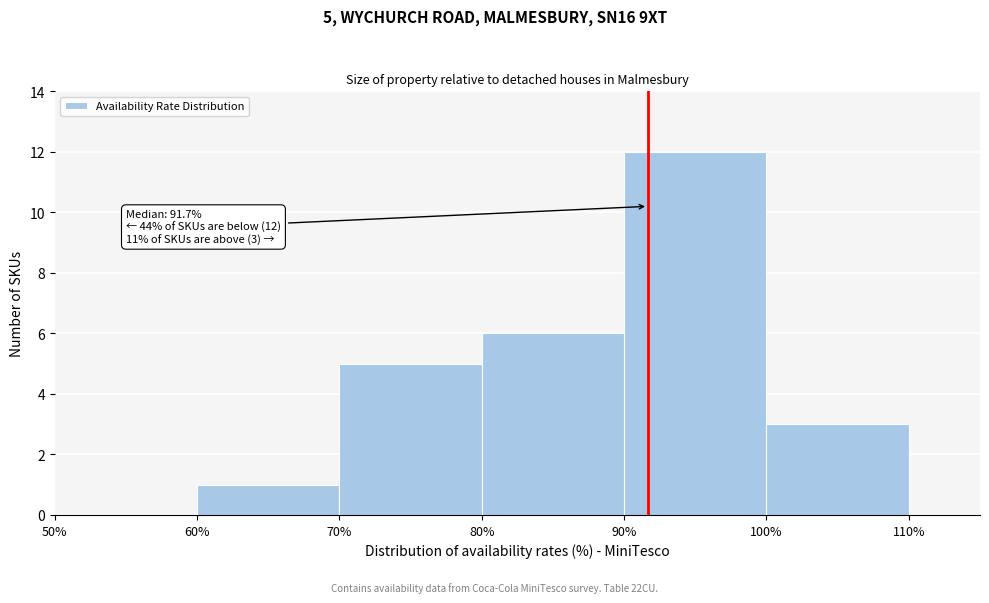

Over which range of the x-axis is the bar tallest?

90% to 100%